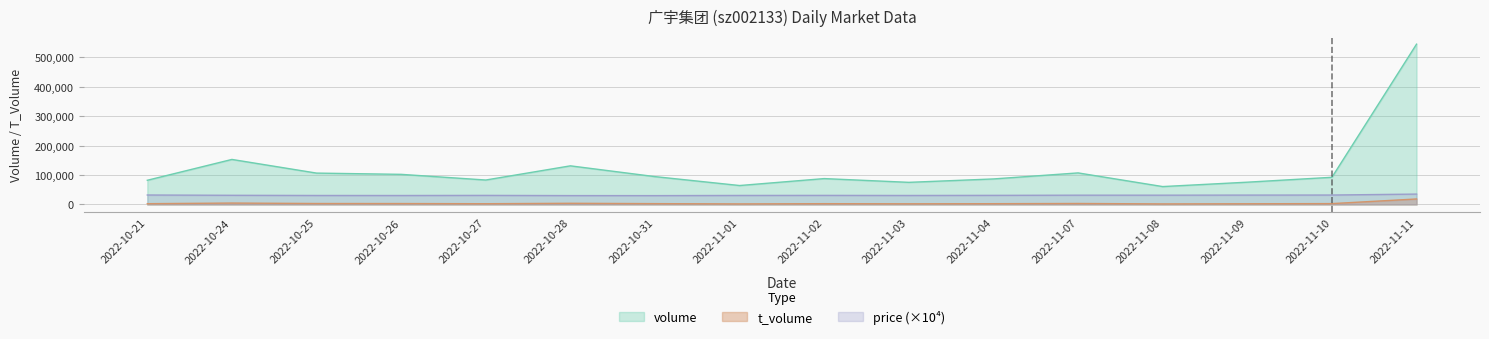

Is the value of price at 2022-10-31 greater than the value of t_volume at 2022-11-09?

Yes